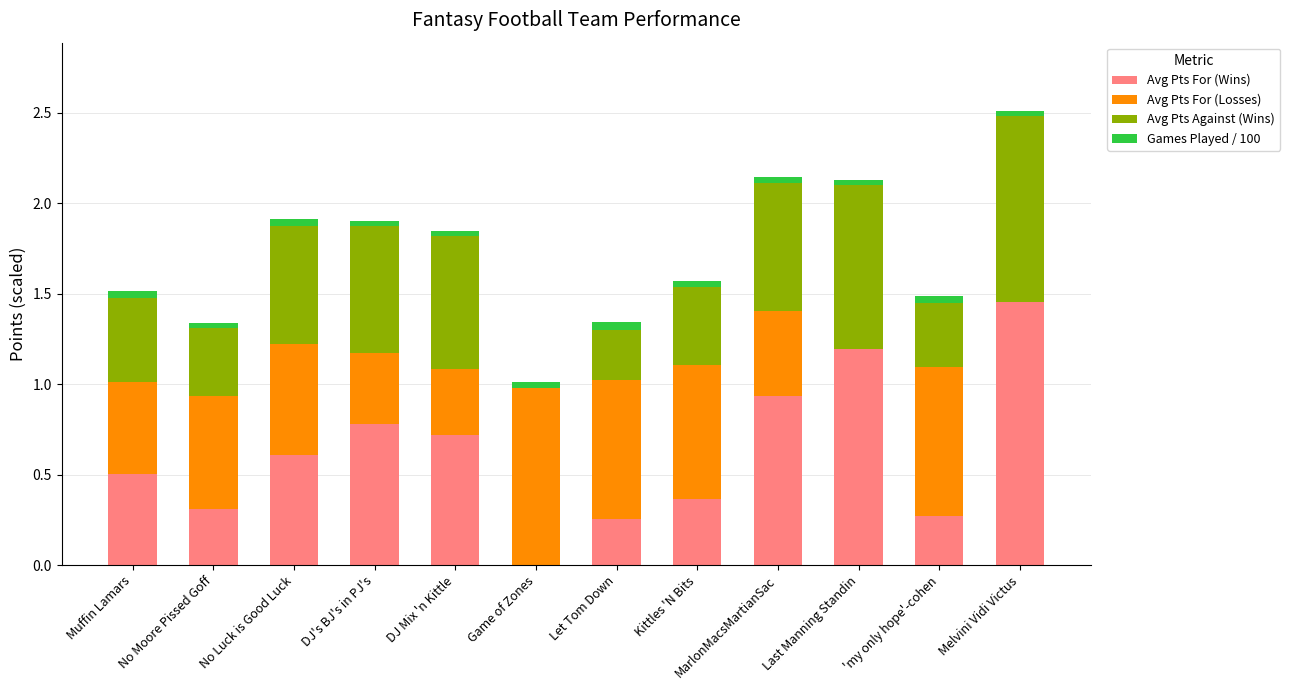

At which category is the sum across all series the highest?

Melvini Vidi Victus